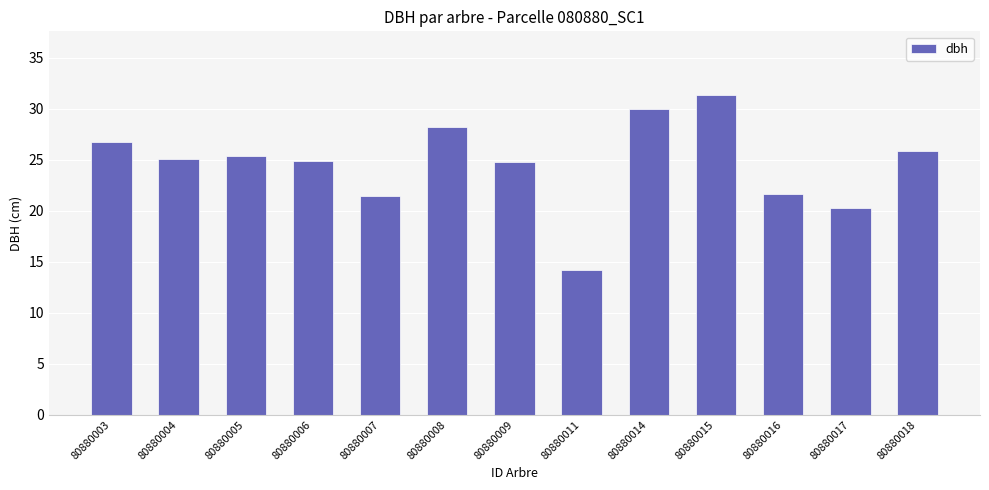

The chart shows a value of 46.5 at 80880003. True or false?

False